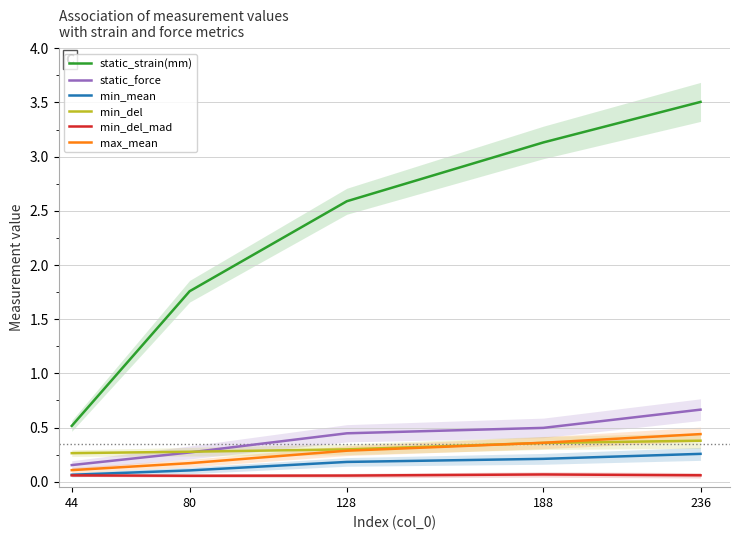

Rank the series at 80 from lowest to highest value.

min_del_mad, min_mean, max_mean, static_force, min_del, static_strain(mm)